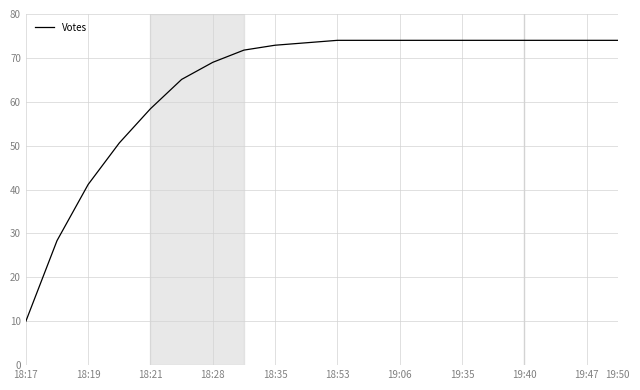

What is the smallest value displayed?

10.0